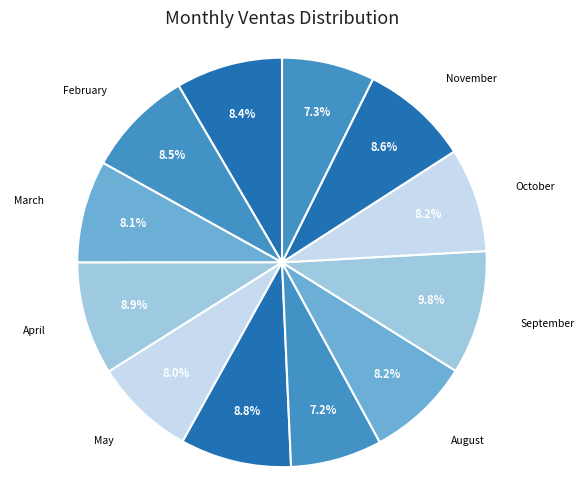

To the nearest percent, what is the combined percentage of September and May?

18%